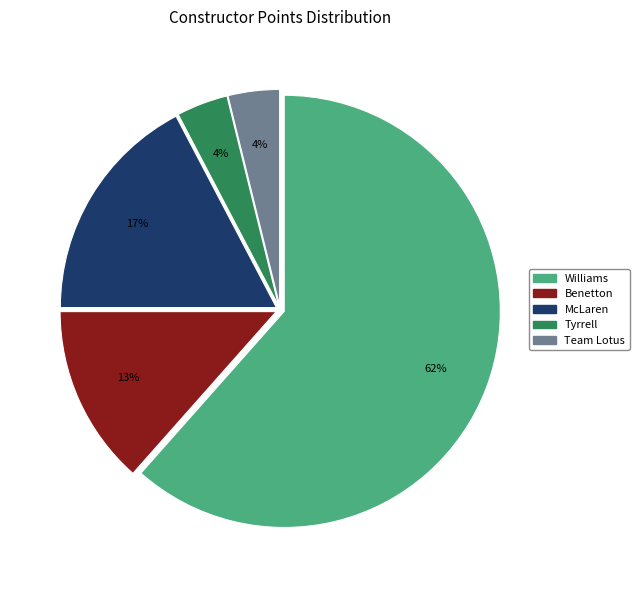

To the nearest percent, what portion does Tyrrell represent?

4%